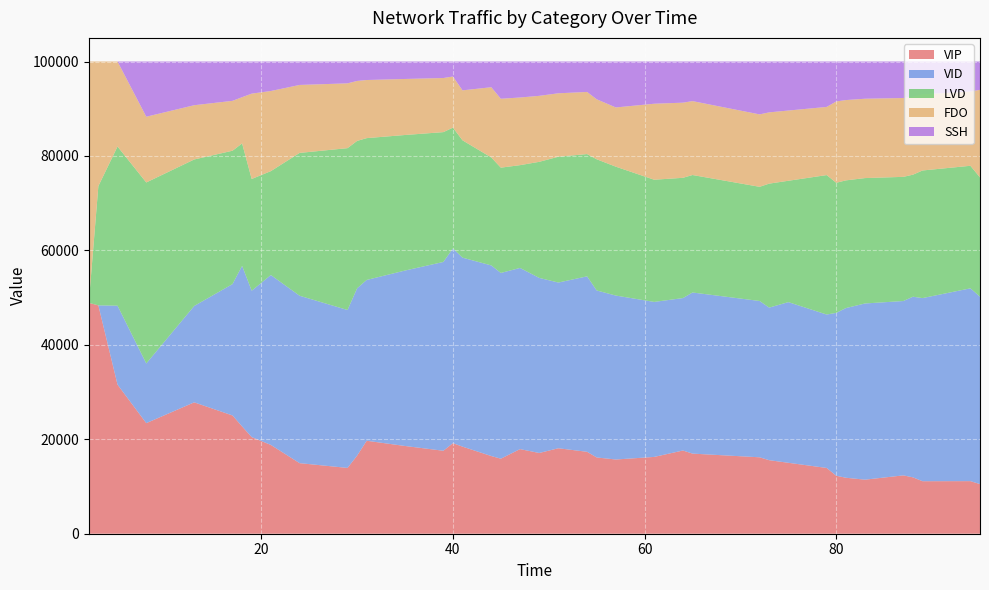

Reading left to right, extract all data points from this chart.

VIP: 2=48892	3=48358	5=31573	8=23417	13=27822	17=25040	18=22721	19=20462	21=18802	24=14943	29=13935	30=16536	31=19686	35=18580	39=17571	40=19175	41=18442	44=16451	45=15888	47=17918	49=17099	51=18098	54=17348	55=16151	57=15718	61=16265	64=17620	65=16964	72=16184	73=15573	75=15021	79=13927	80=12277	81=11855	83=11448	87=12355	88=11938	89=11119	94=11136	95=10507
VID: 2=0	3=0	5=16714	8=12636	13=20404	17=27824	18=34007	19=30995	21=35976	24=35454	29=33438	30=35435	31=34057	35=37153	39=39979	40=41239	41=40017	44=40369	45=39336	47=38365	49=37078	51=35093	54=37158	55=35362	57=34714	61=32823	64=32280	65=34118	72=33103	73=32310	75=34022	79=32491	80=34492	81=35929	83=37311	87=36922	88=38252	89=38777	94=40832	95=39679
LVD: 2=0	3=25247	5=33709	8=38330	13=31026	17=28244	18=25925	19=23666	21=22006	24=30245	29=34278	30=31212	31=30031	35=28704	39=27493	40=25583	41=24850	44=22859	45=22296	47=21766	49=24575	51=26642	54=25892	55=27782	57=27295	61=25877	64=25470	65=24880	72=24177	73=26253	75=25701	79=29529	80=27549	81=27042	83=26554	87=26295	88=25839	89=27025	94=25948	95=25267
FDO: 2=51108	3=26395	5=18002	8=13924	13=11490	17=10562	18=9789	19=18073	21=16966	24=14394	29=13722	30=12700	31=12306	35=11864	39=11460	40=10823	41=10579	44=14873	45=14592	47=14327	49=13976	51=13435	54=13153	55=12704	57=12542	61=16093	64=15912	65=15649	72=15337	73=15093	75=14872	79=14435	80=17218	81=17007	83=16804	87=16696	88=16506	89=16134	94=15720	95=18549
SSH: 2=0	3=0	5=0	8=11689	13=9255	17=8327	18=7554	19=6801	21=6248	24=4962	29=4626	30=4115	31=3918	35=3697	39=3495	40=3176	41=6109	44=5445	45=7887	47=7622	49=7271	51=6730	54=6448	55=7999	57=9729	61=8941	64=8715	65=8387	72=11196	73=10768	75=10382	79=9616	80=8461	81=8165	83=7881	87=7729	88=7463	89=6943	94=6363	95=5996